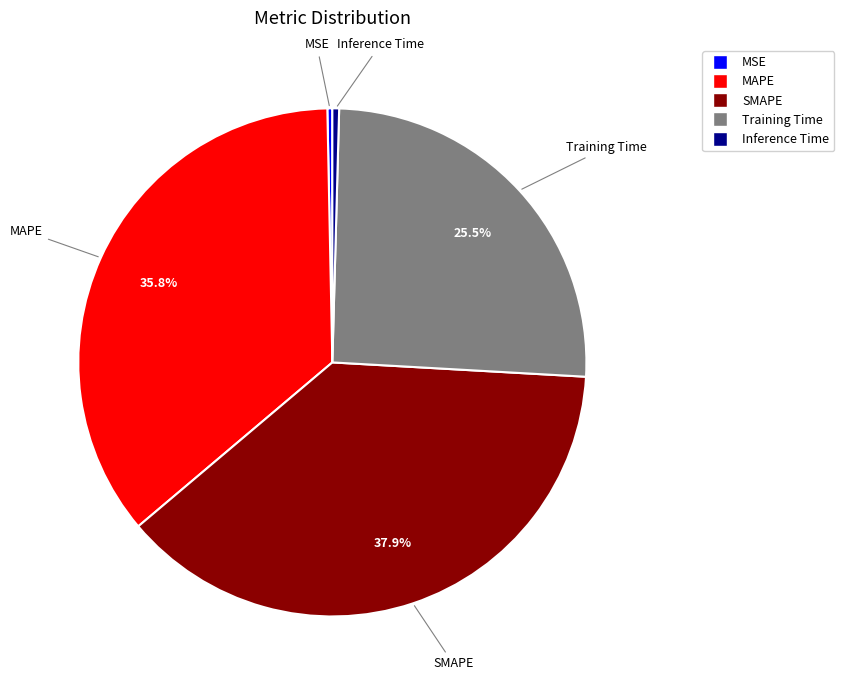

Is the sum of Inference Time and Training Time greater than half?

No